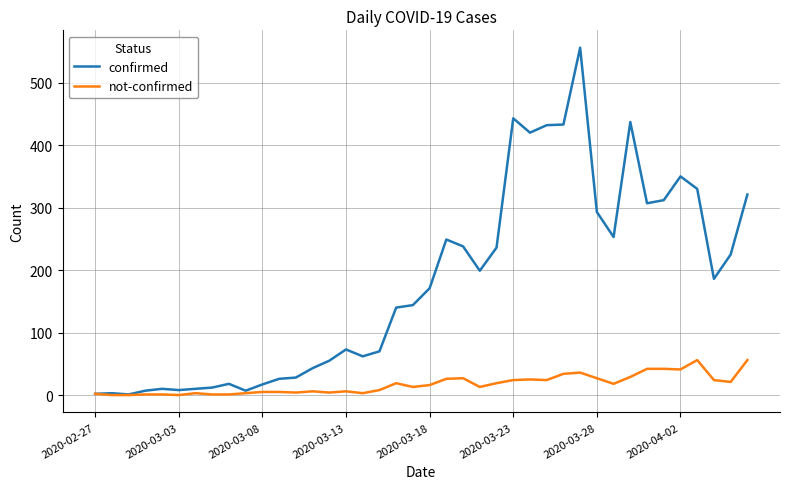

At how many categories does at least one series exceed 149?

20